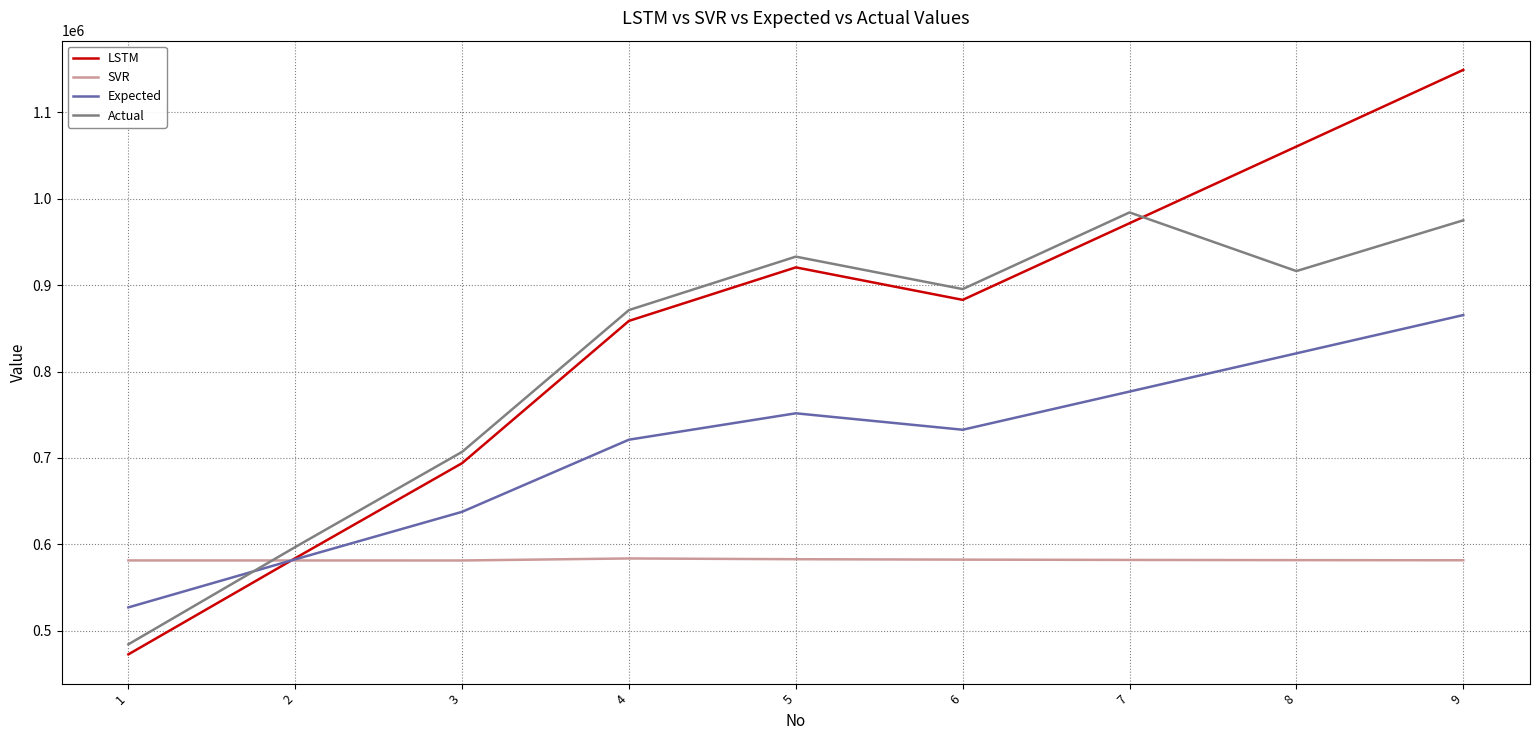

At how many categories does at least one series exceed 1088930?

1